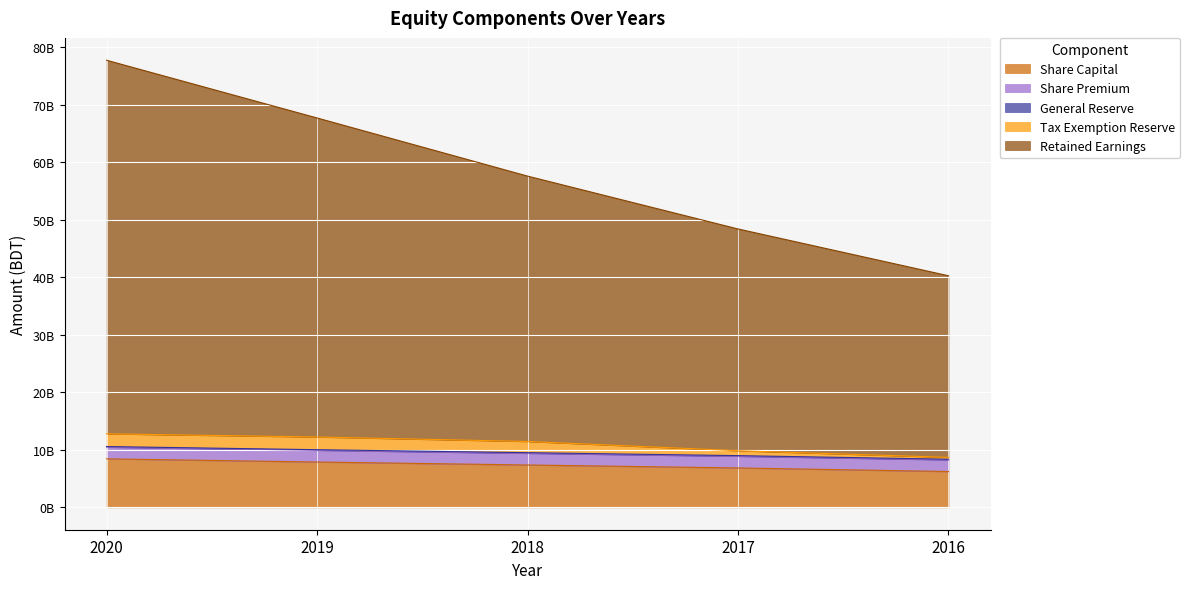

At how many categories does at least one series exceed 59919011491?

2